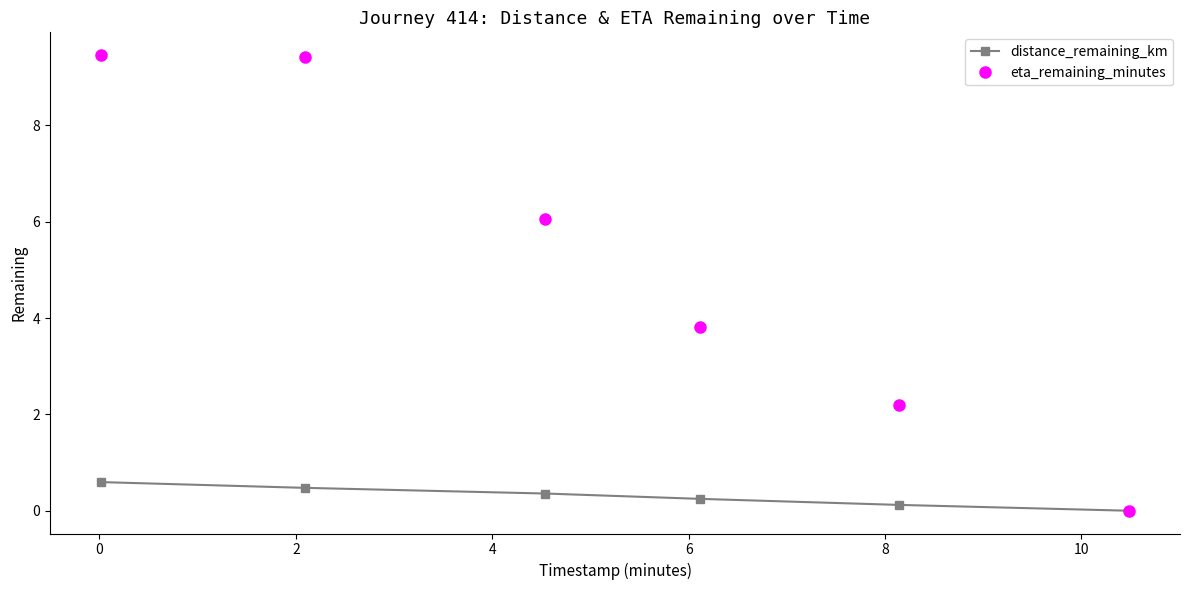

Which series has the widest spread of values?

eta_remaining_minutes